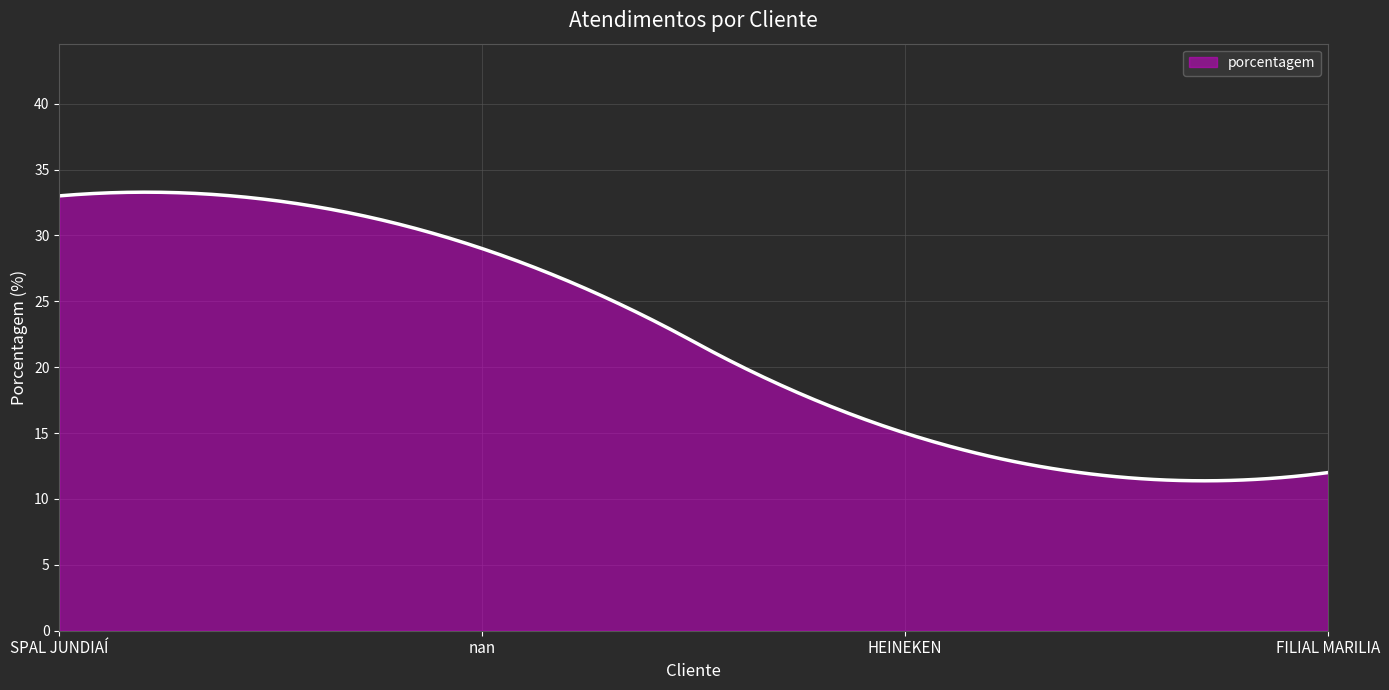

What is the difference between the maximum and minimum values?

21.9